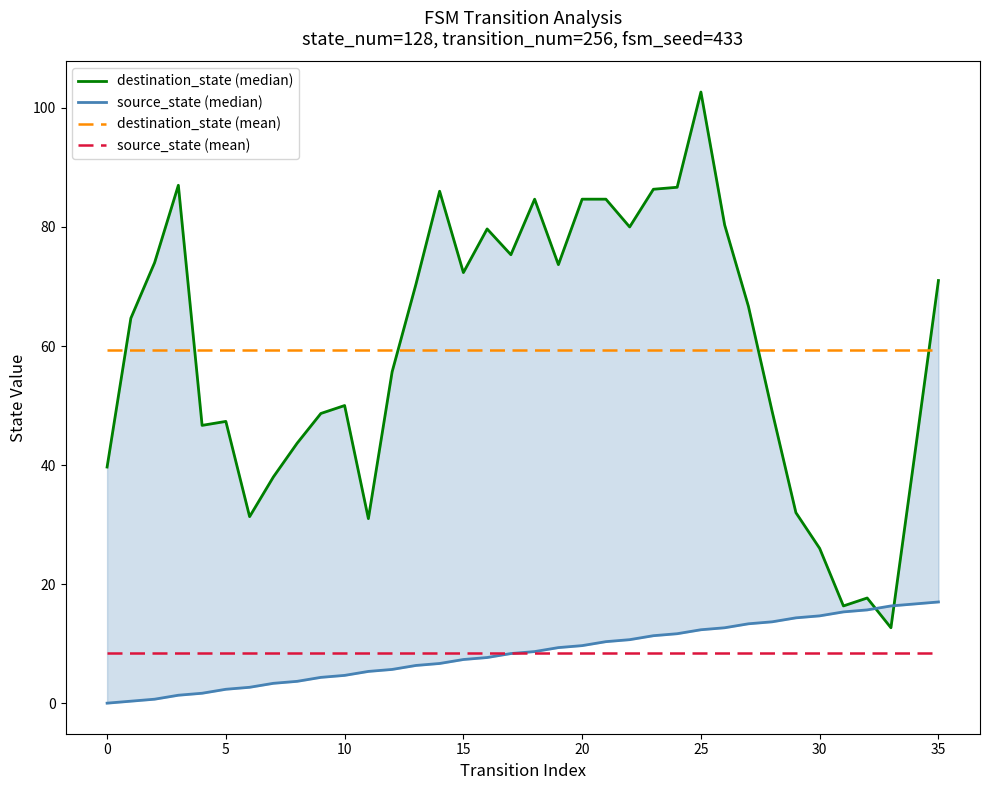

What is the sum of the source_state (mean) values at 22 and 24?

17.0